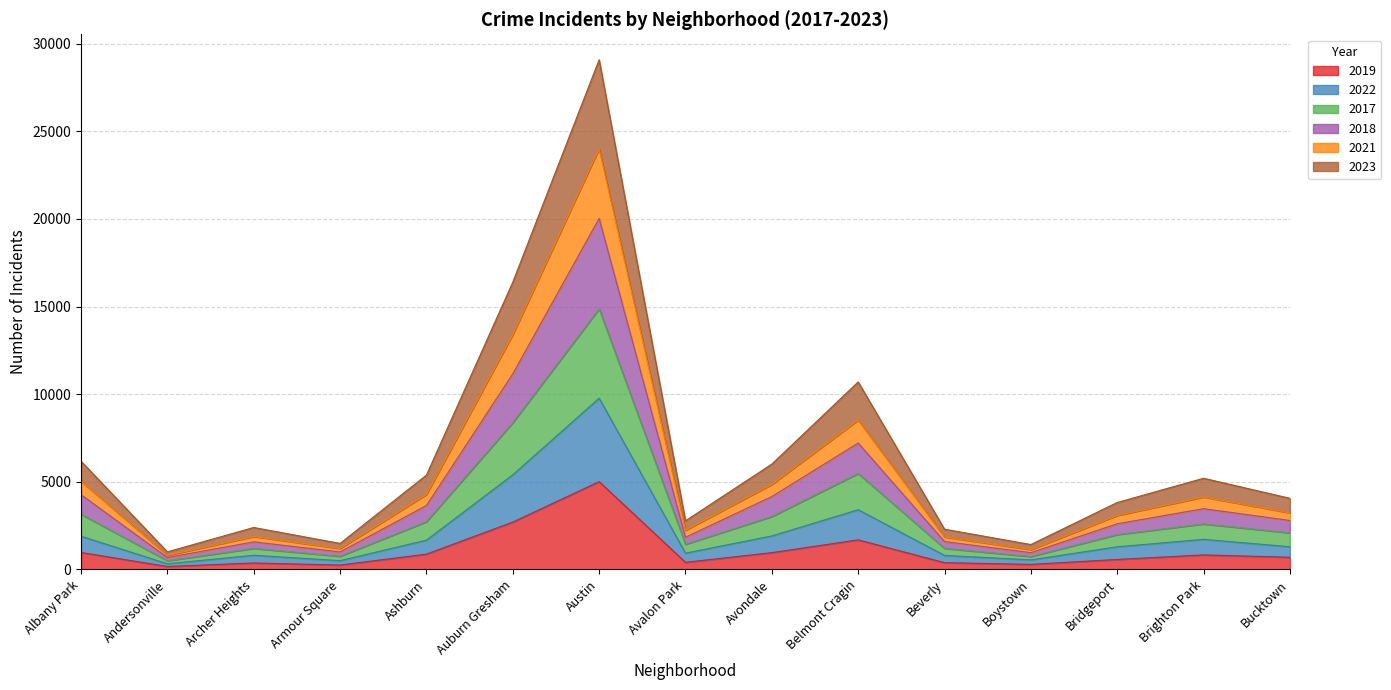

Which has a higher value, Bucktown or Bridgeport?

Bucktown